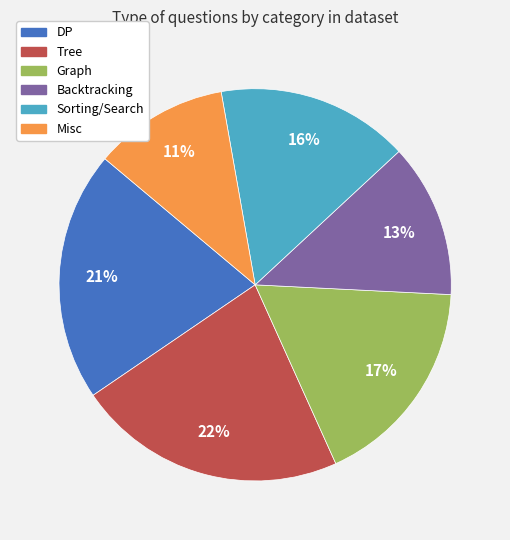

Is the sum of Tree and DP greater than half?

No